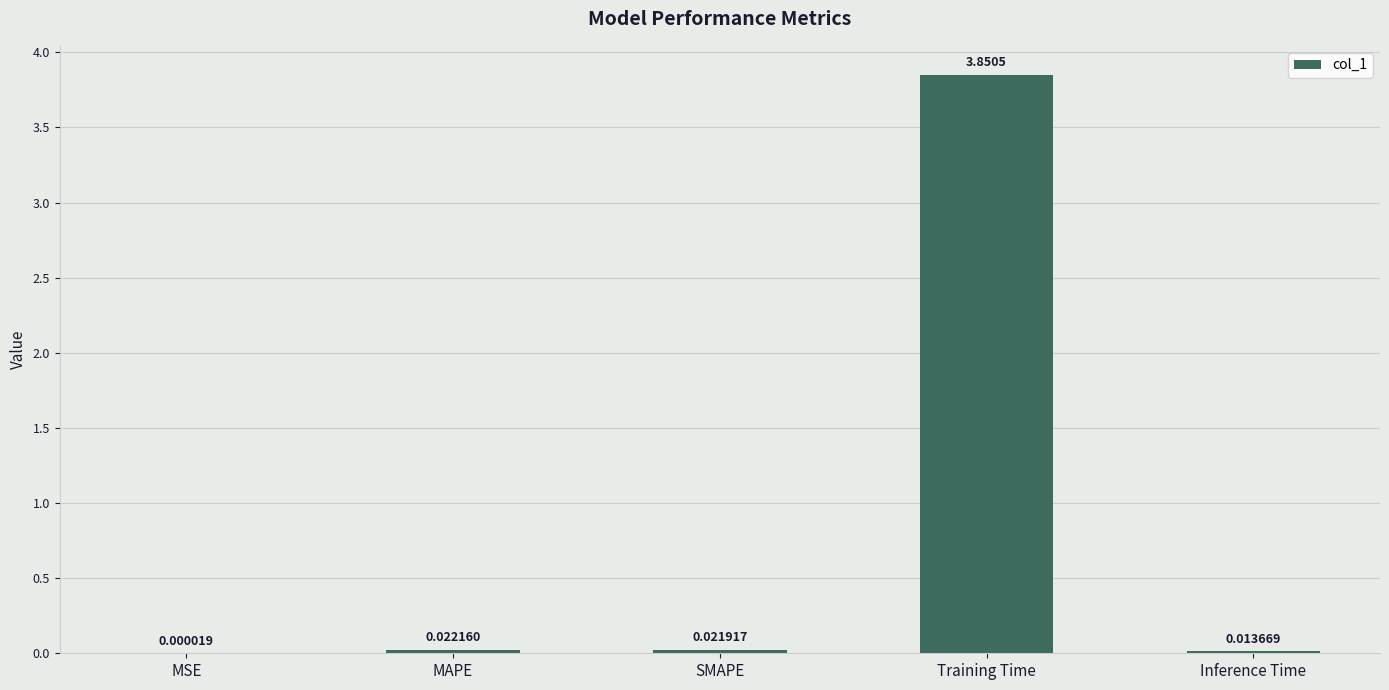

Which label corresponds to the largest value in the chart?

Training Time